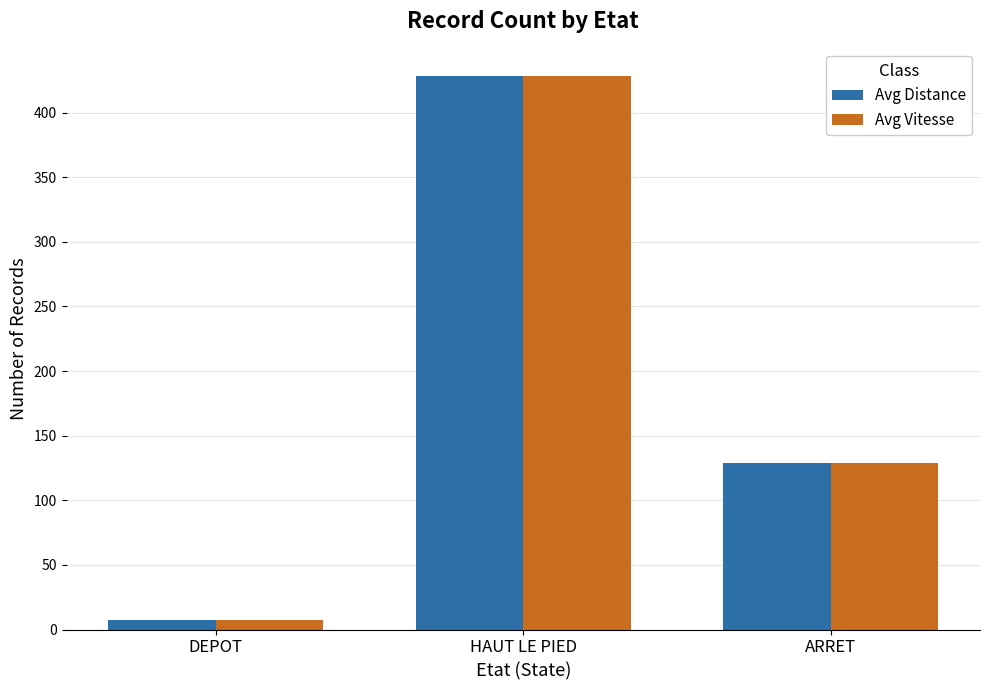

Reading left to right, transcribe all the data shown in this chart.

Avg Distance: 7	428	129
Avg Vitesse: 7	428	129